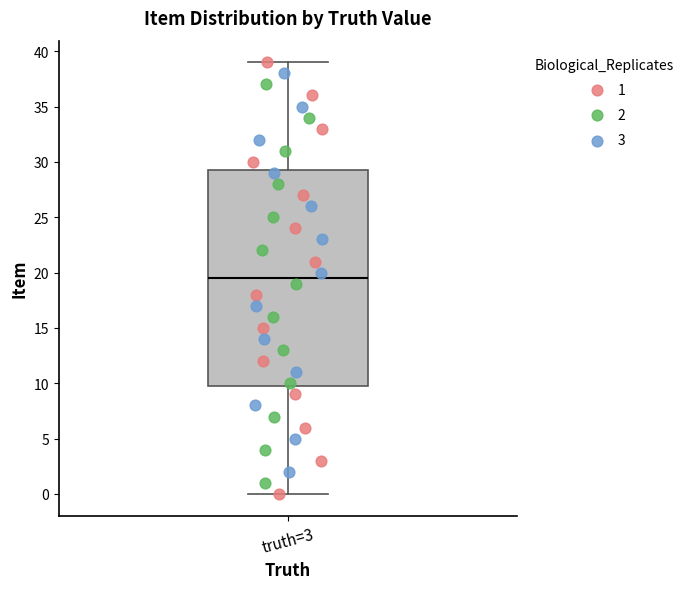

Where does the lower whisker of the box for truth=3 end on the y-axis? The values are not printed on the chart, so give them approximately, as read against the axis.

0.0